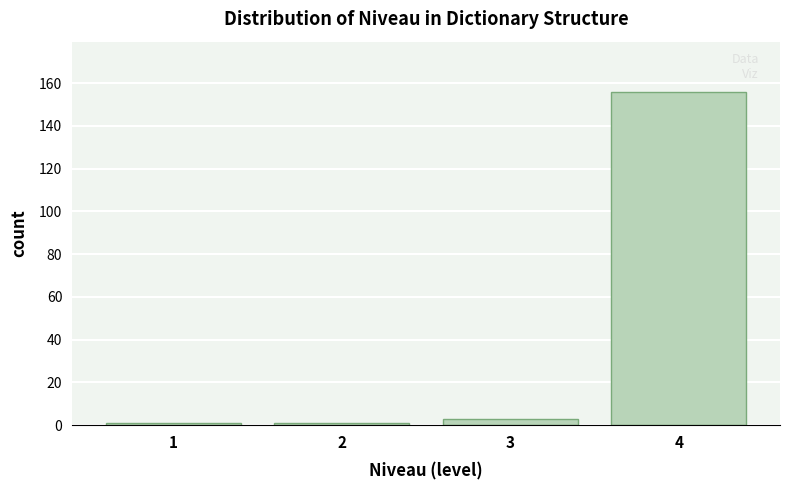

Reading left to right, what are all the values shown in this chart?

1=1	2=1	3=3	4=156